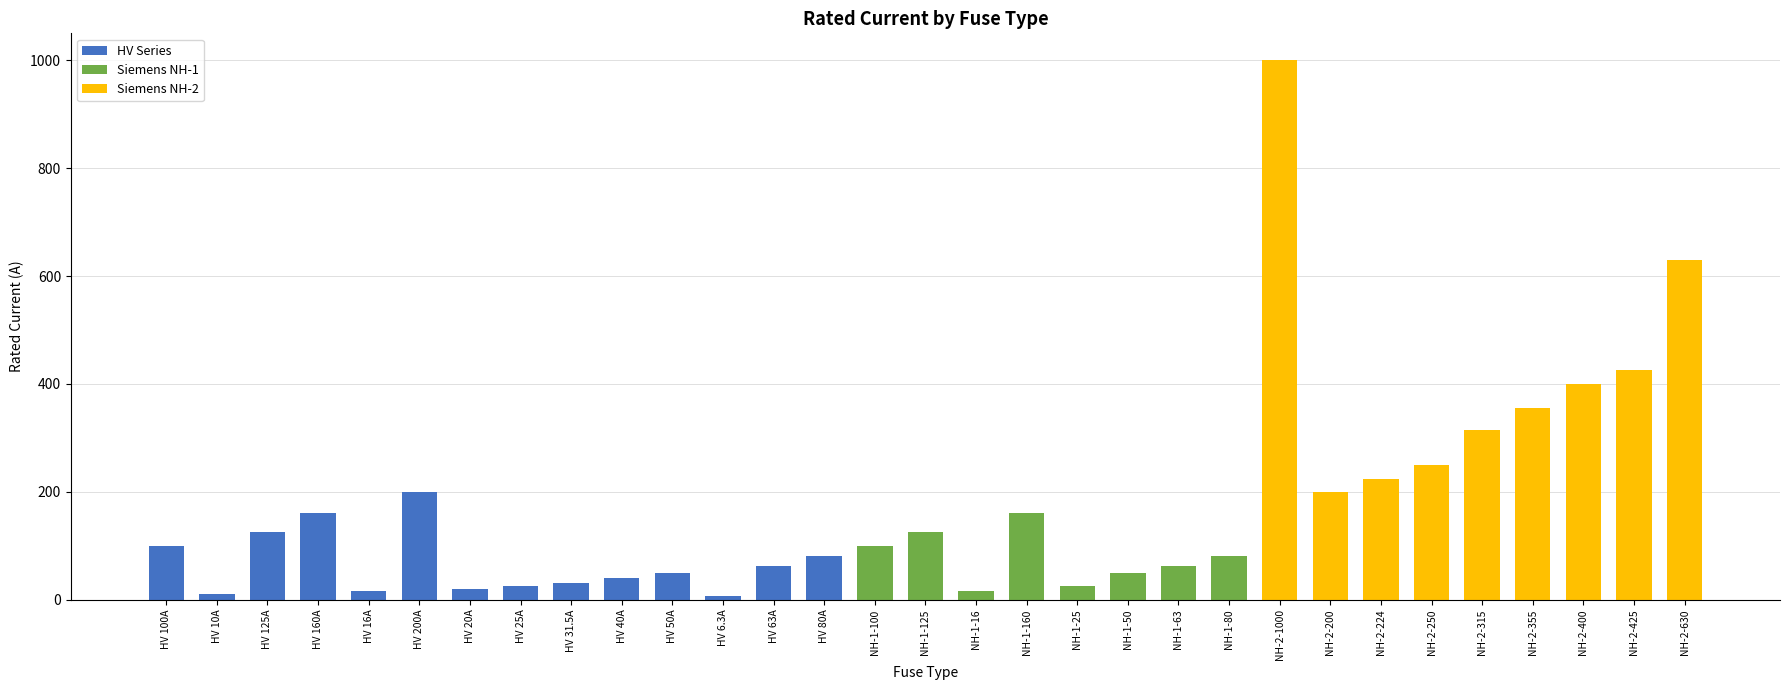

What is the label of the 9th bar from the left?

HV 31.5A